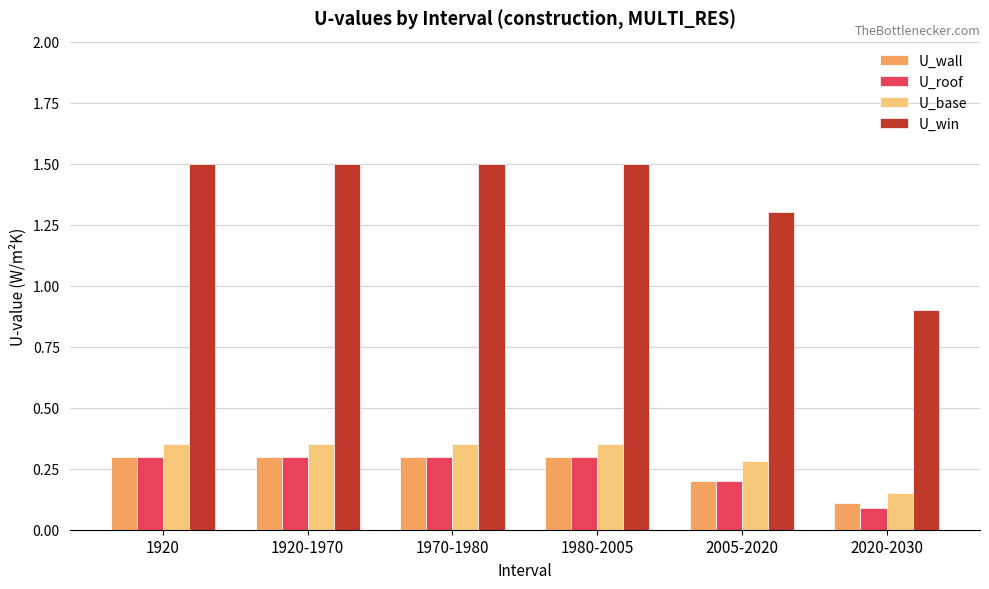

What are all the series names shown in the legend?

U_wall, U_roof, U_base, U_win